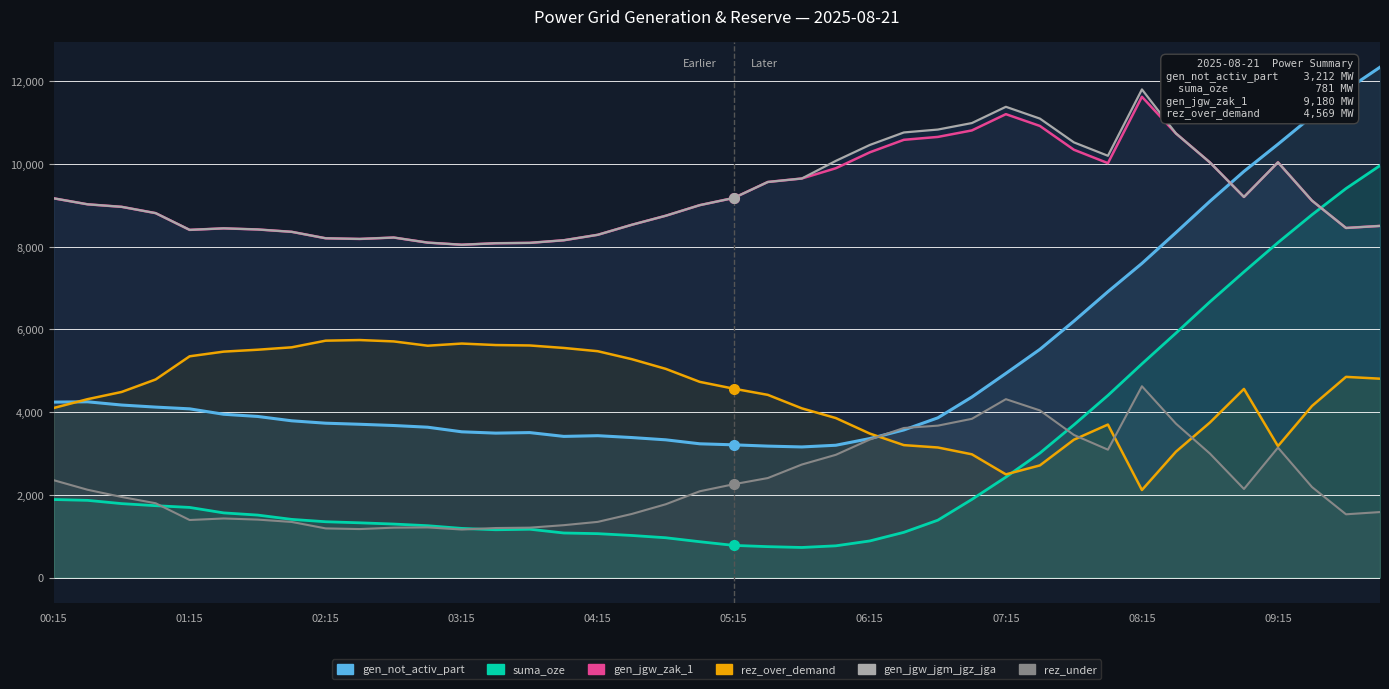

Is it true that rez_under equals 1479 at 33?

False